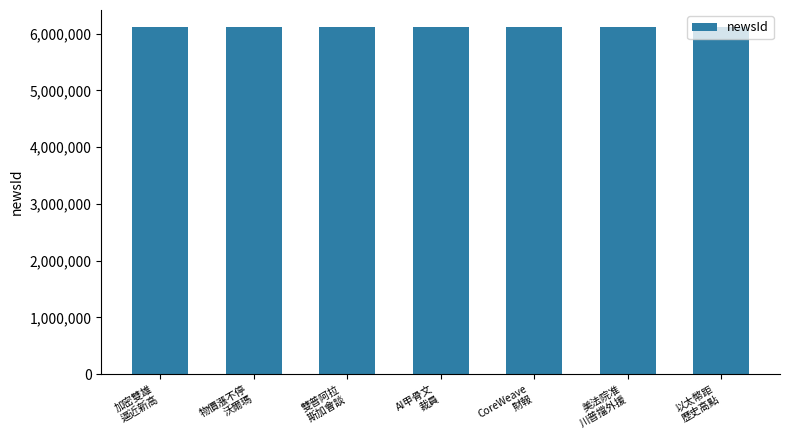

What is the change in value from 雙普阿拉
斯加會談 to AI甲骨文
裁員?

+7